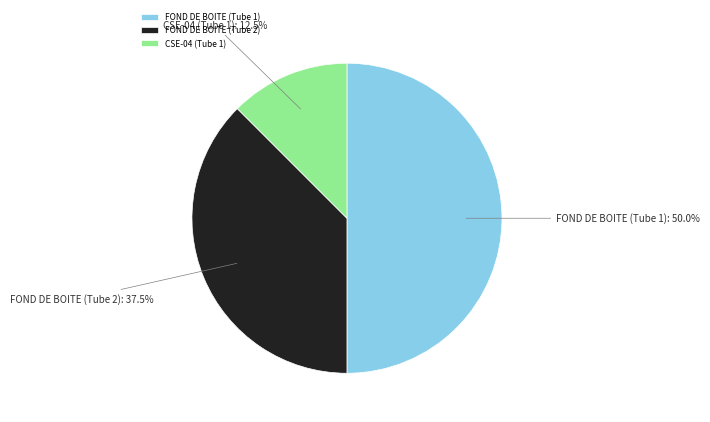

Count the number of slices in the pie.

3